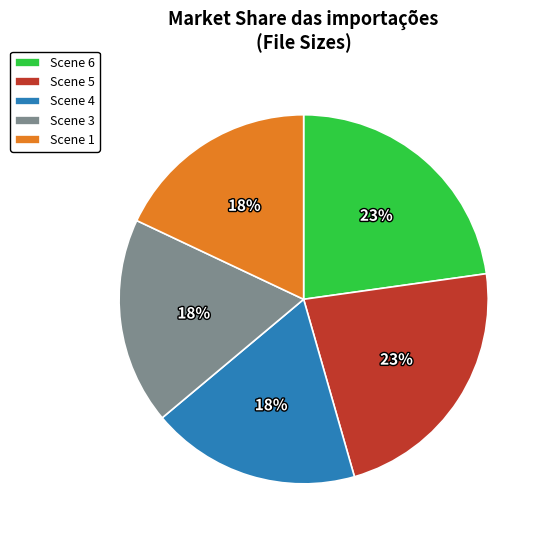

Approximately how many times larger is the value at Scene 5 compared to Scene 1?

1.3